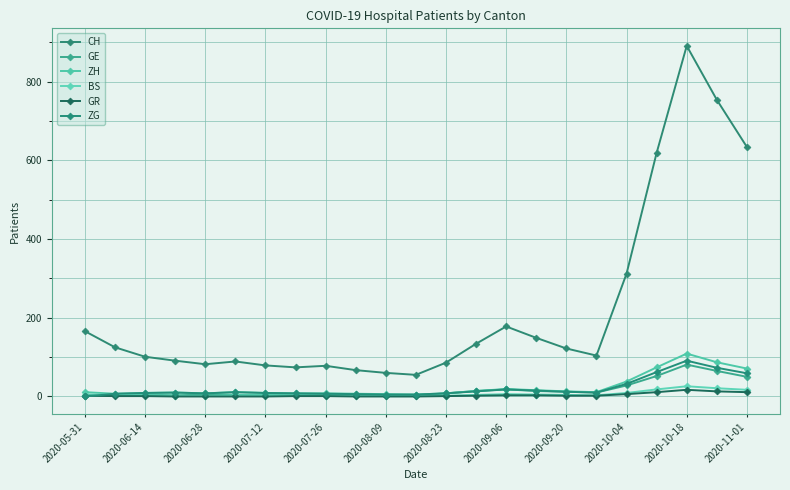

How many lines are shown in the chart?

6